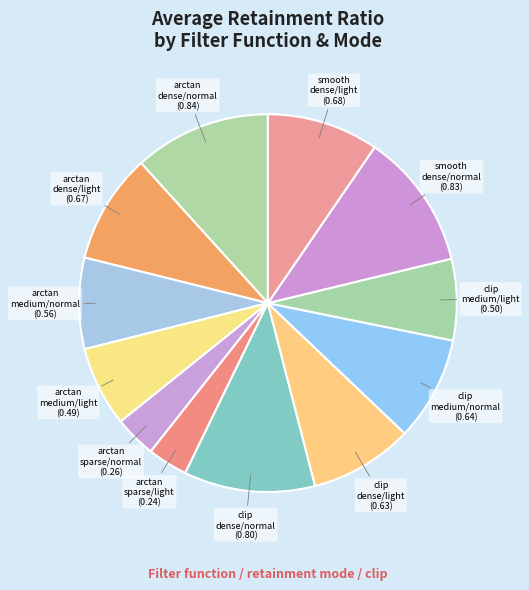

Which slice is the largest?

arctan/dense/normal